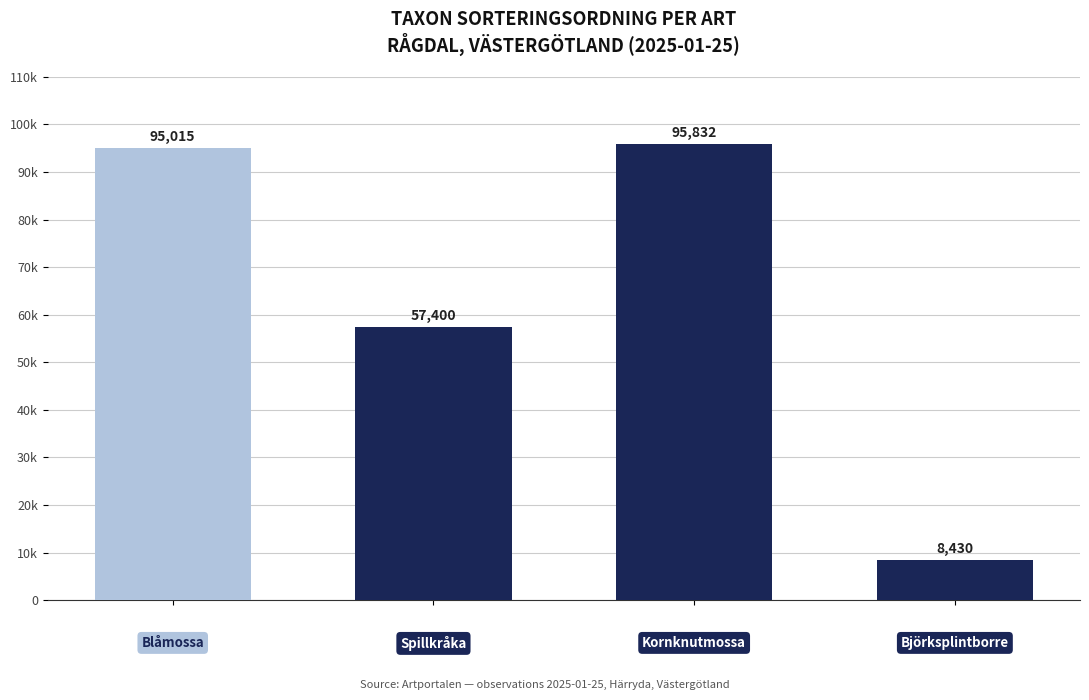

Does the chart contain any negative values?

No